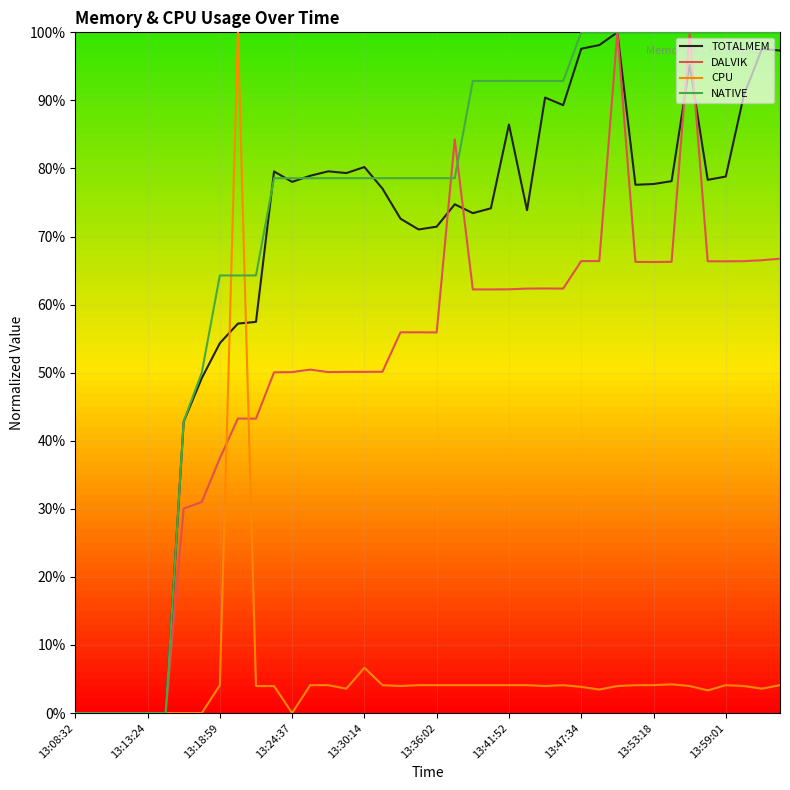

Between which two adjacent categories do TOTALMEM and DALVIK first intersect?

20 and 21